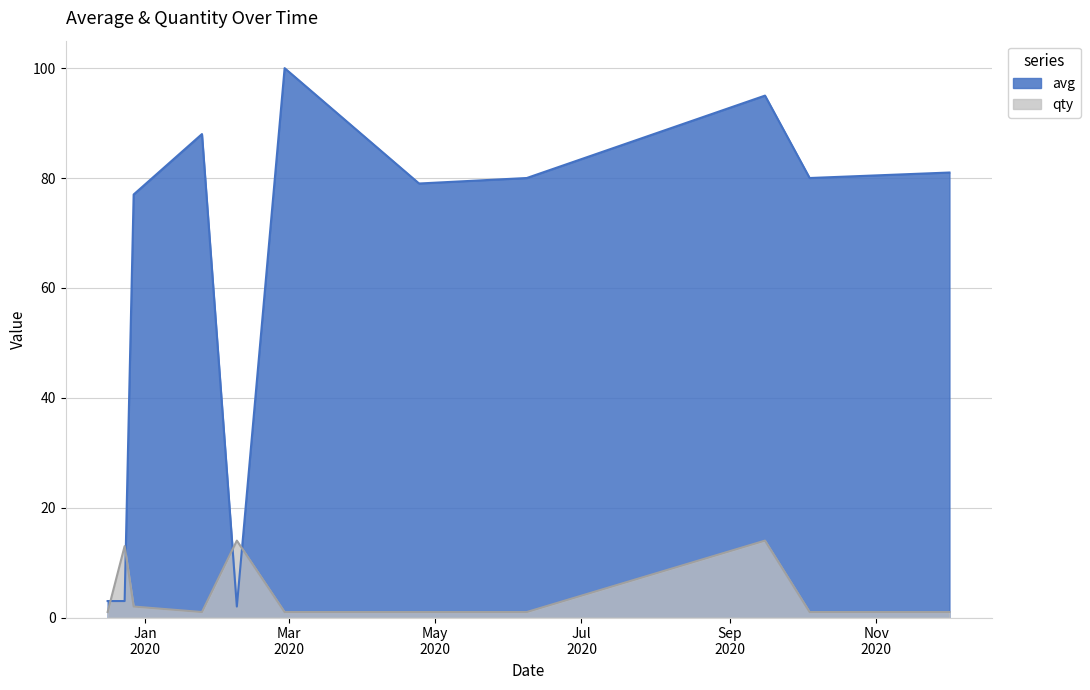

True or false: avg and qty intersect in this chart.

True